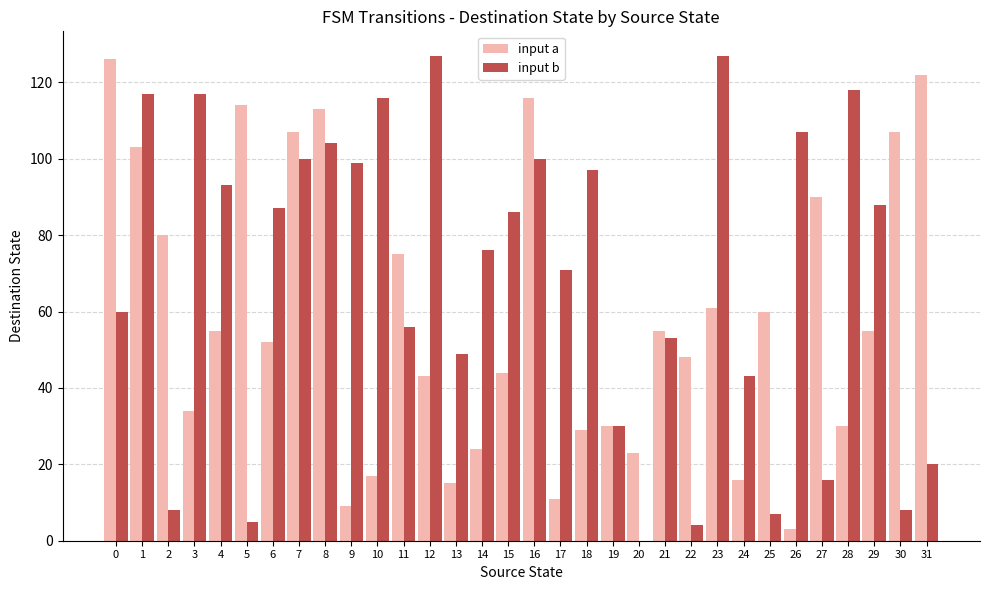

Which series has the largest total across all categories?

input b